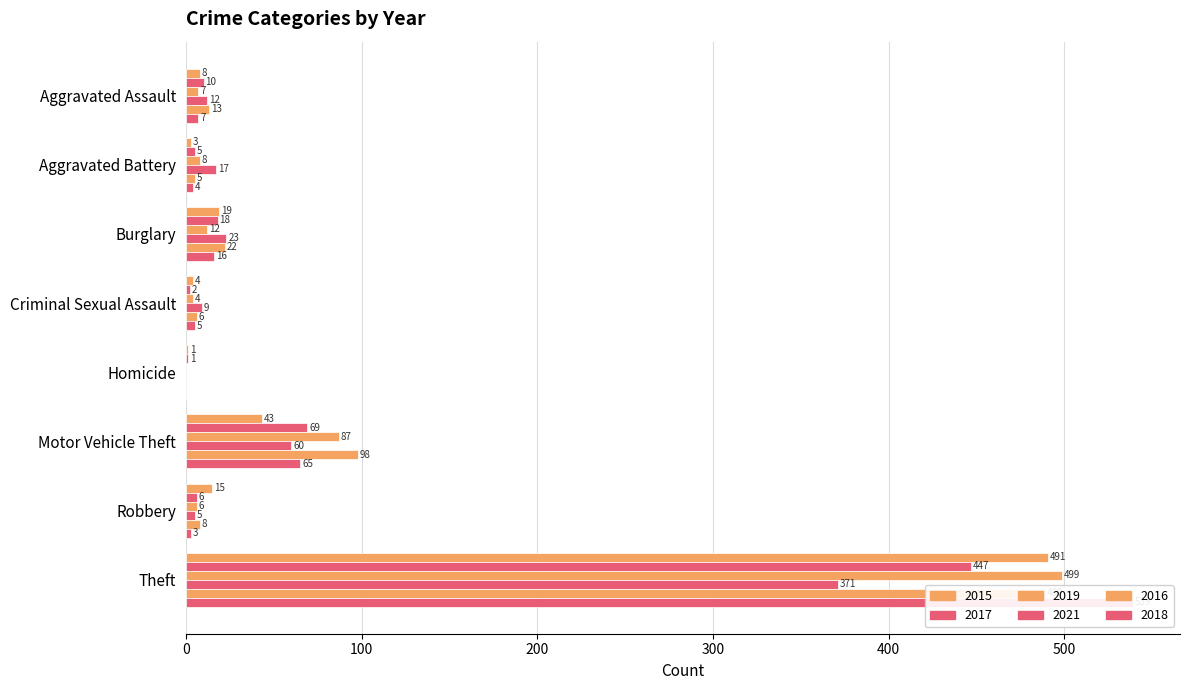

What is the average value of the 2018 series?

80